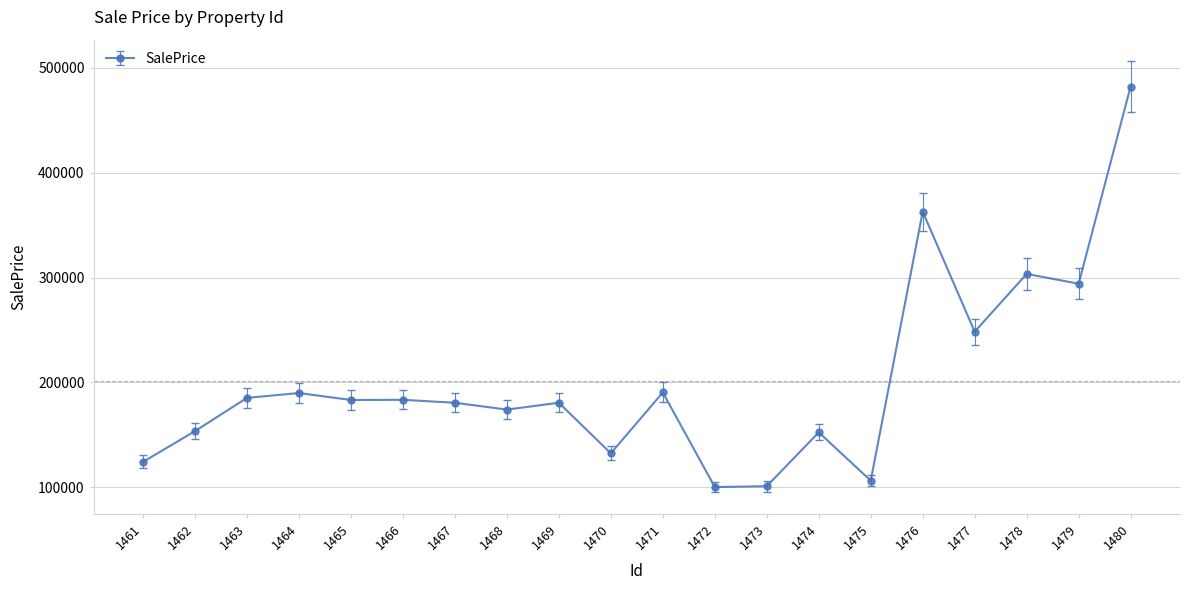

The value at 1468 is 283074.4. True or false?

False